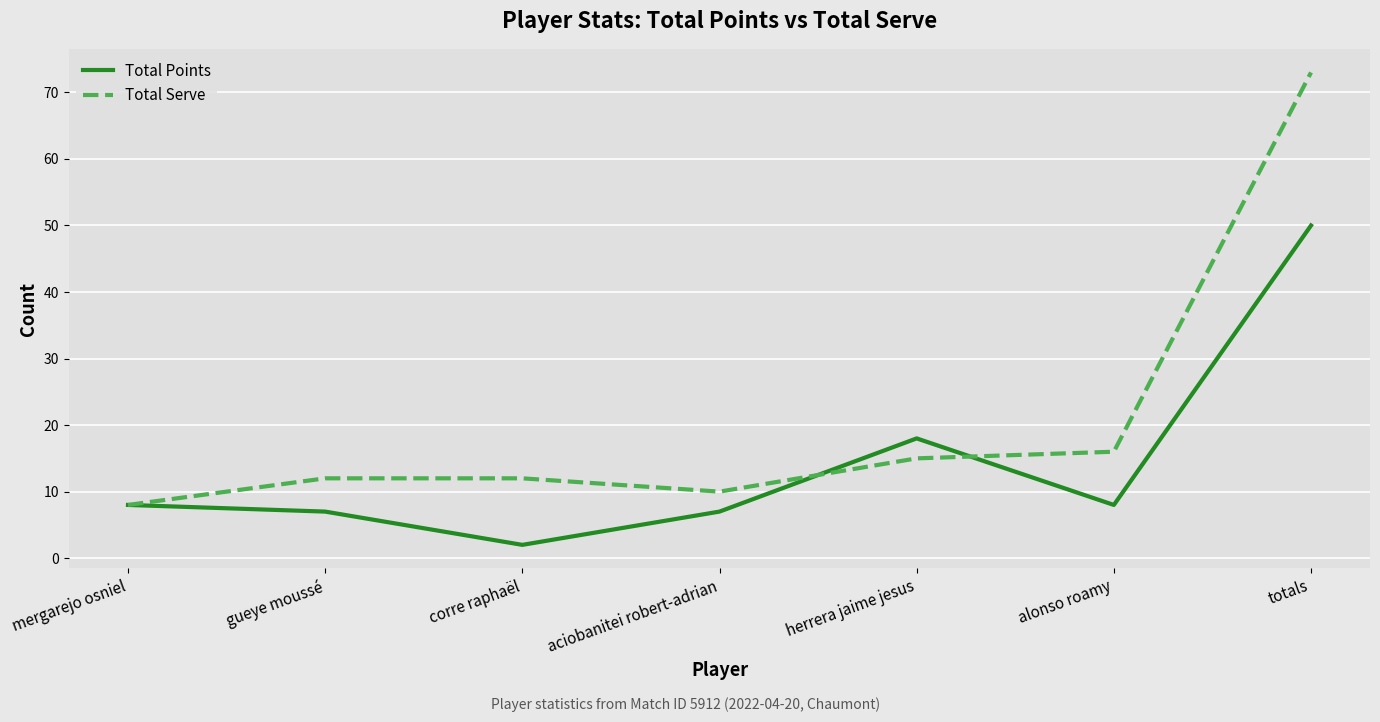

Which series has the largest total across all categories?

Total Serve